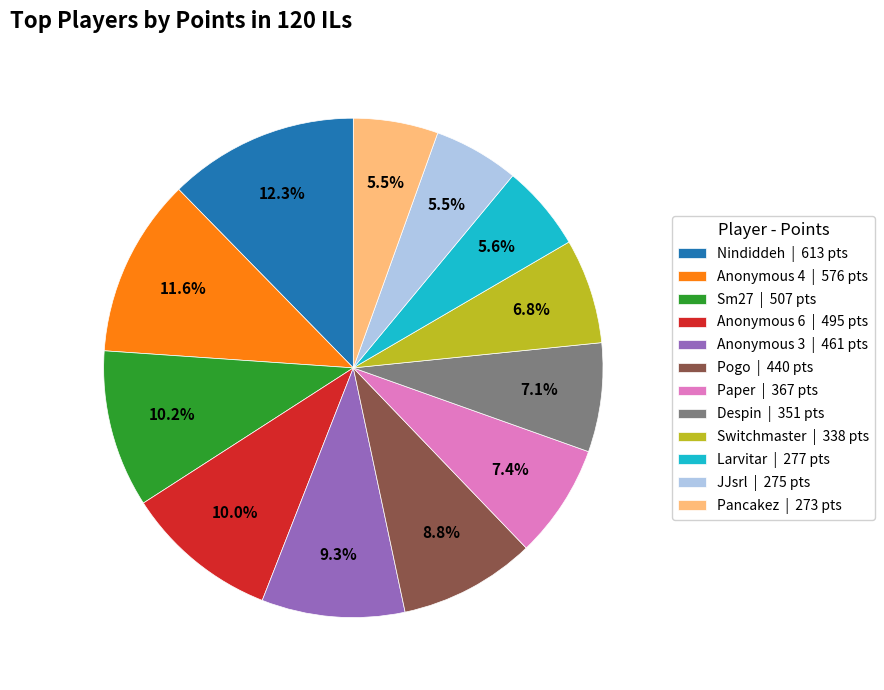

To the nearest percent, what is the average slice percentage?

8%